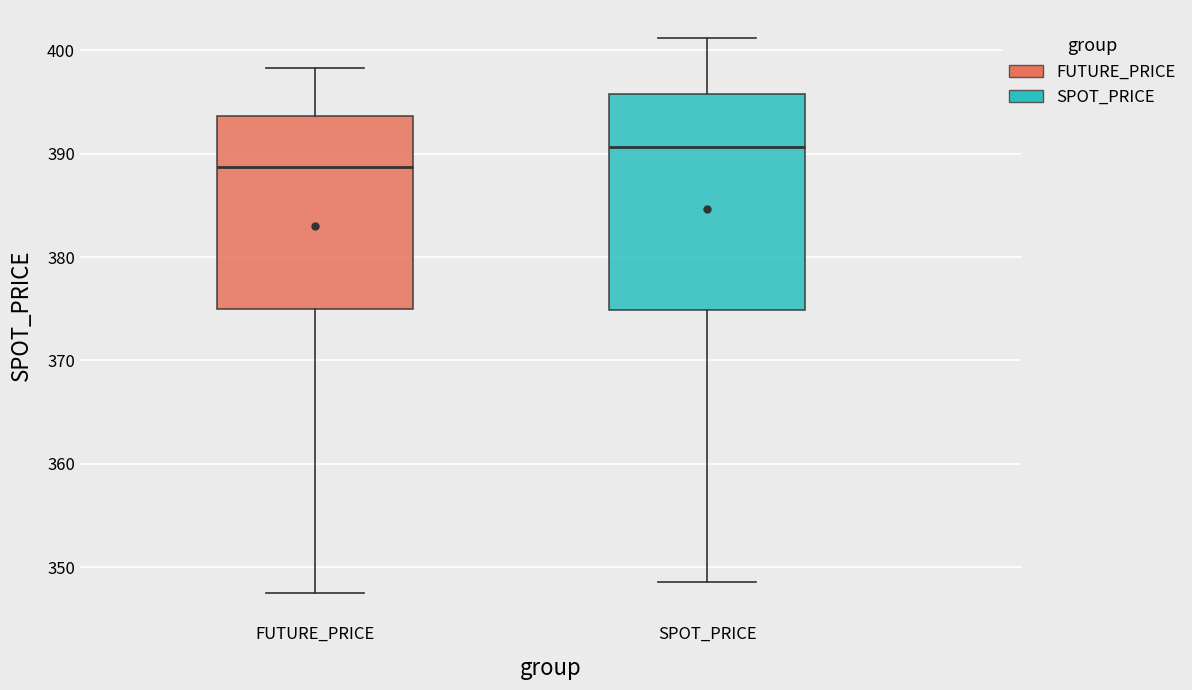

Where does the lower whisker of the box for FUTURE_PRICE end on the y-axis? The values are not printed on the chart, so give them approximately, as read against the axis.

347